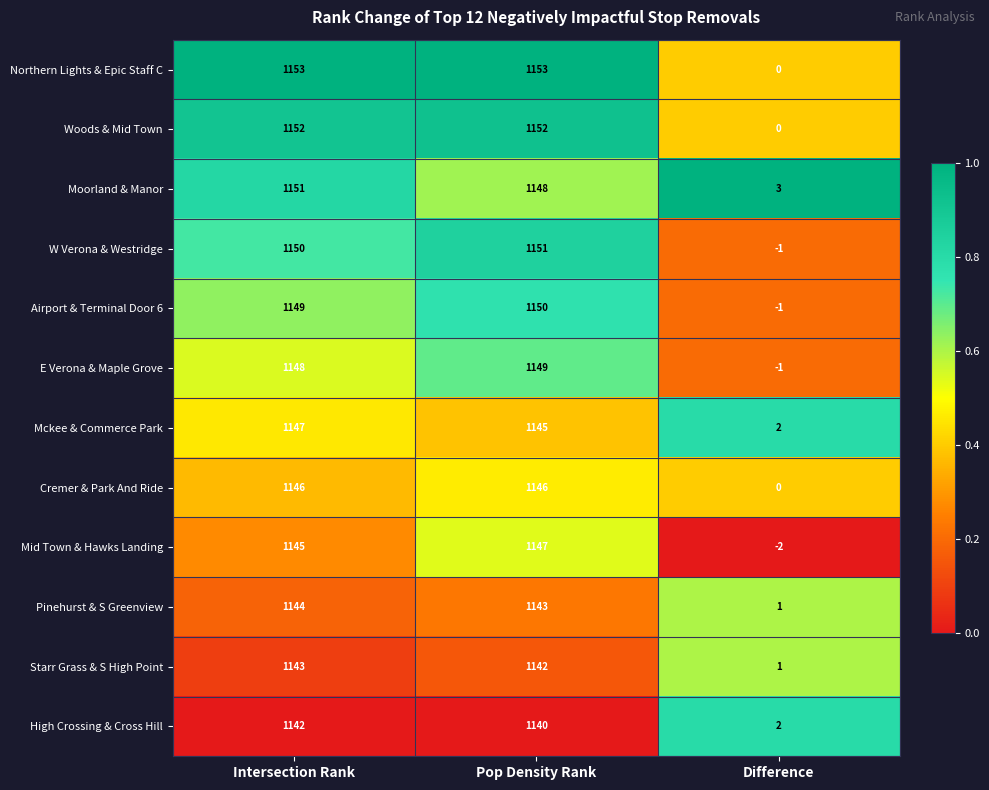

The Mid Town & Hawks Landing series shows 1618 at Intersection Rank. True or false?

False